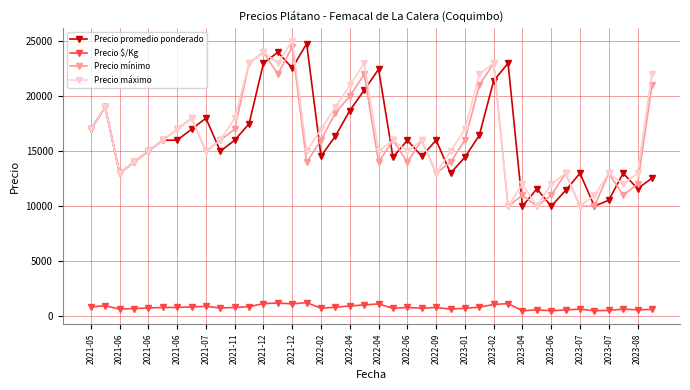

True or false: Precio mínimo has more than 2 interior local peaks.

True